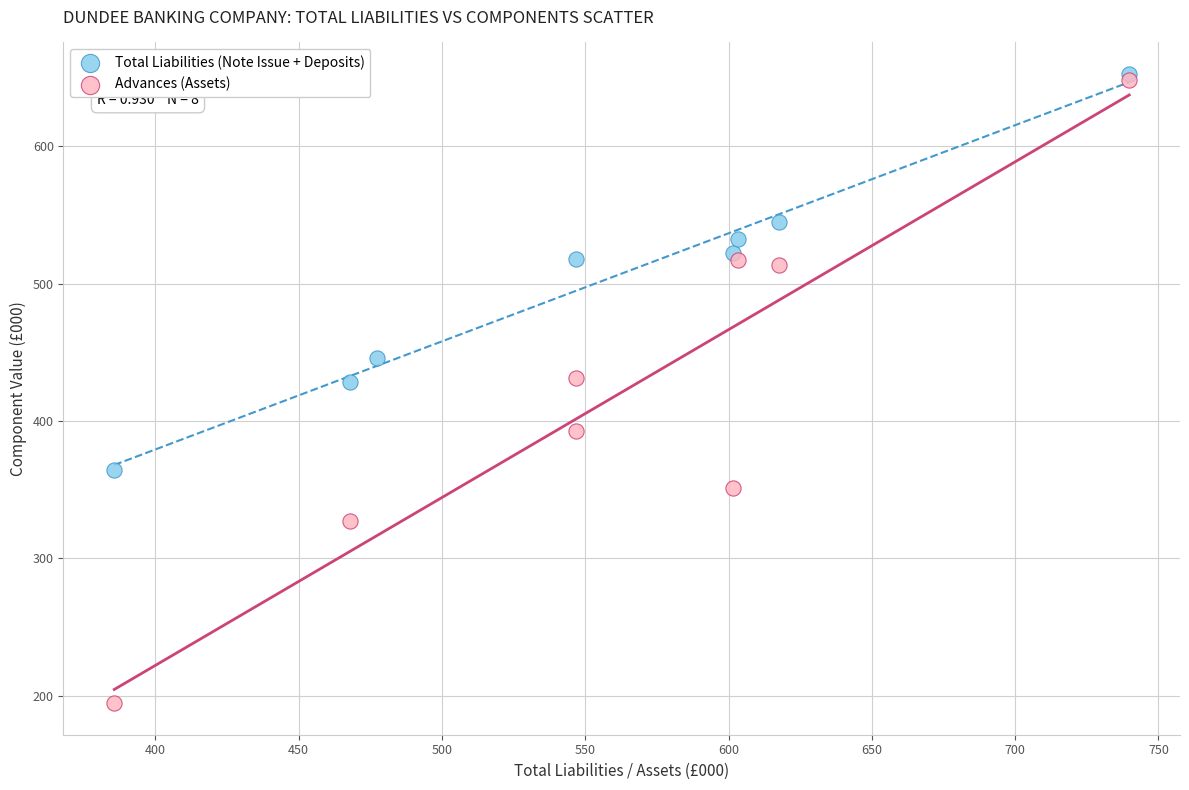

Which series has the widest spread of Y values?

Advances (Assets)